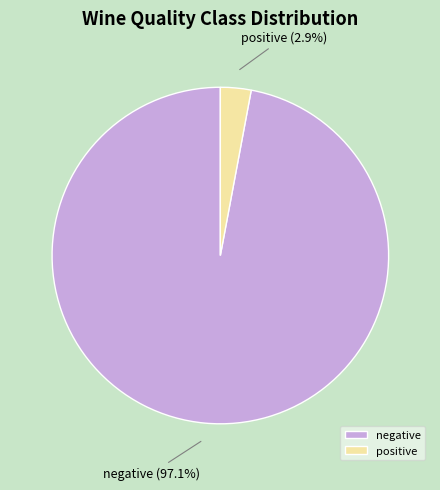

What is the largest slice in the pie chart?

negative